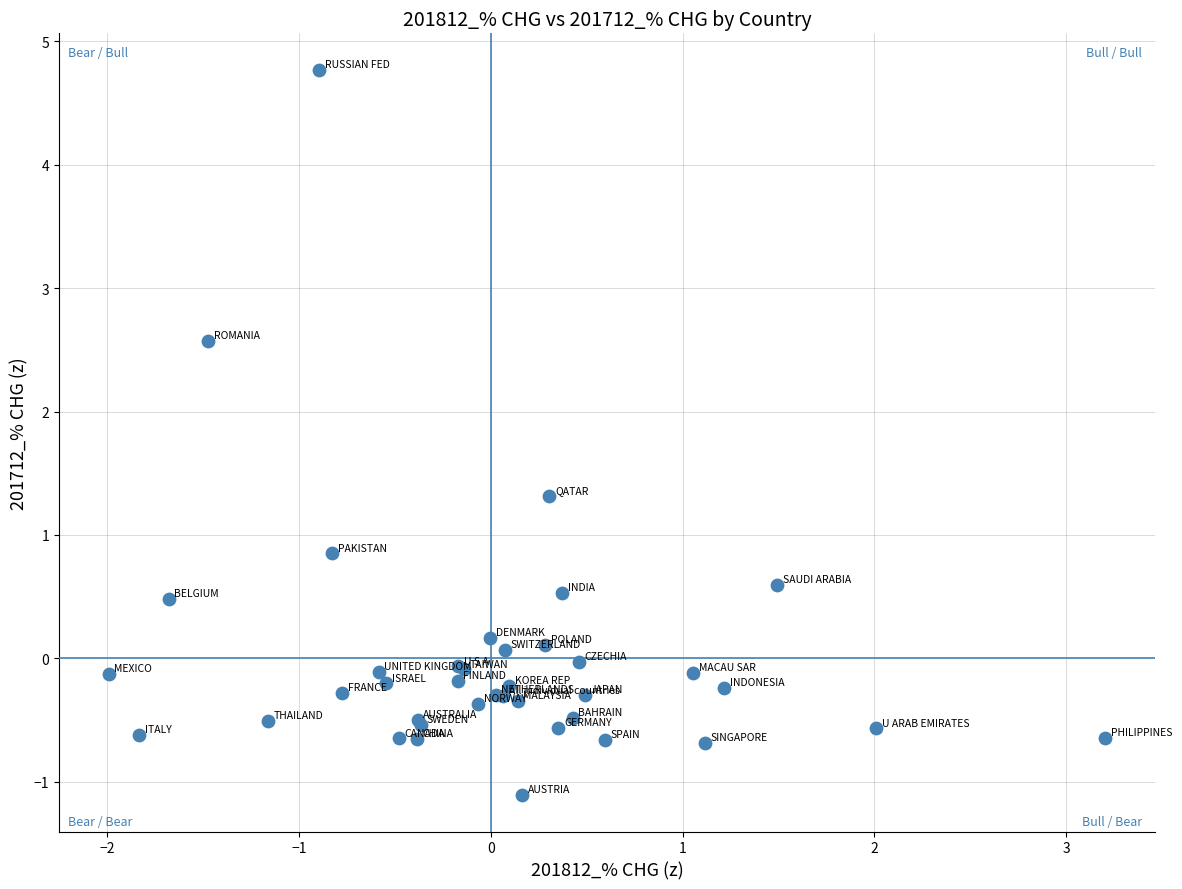

What Y value in the scatter plot is closest to 1?

0.8